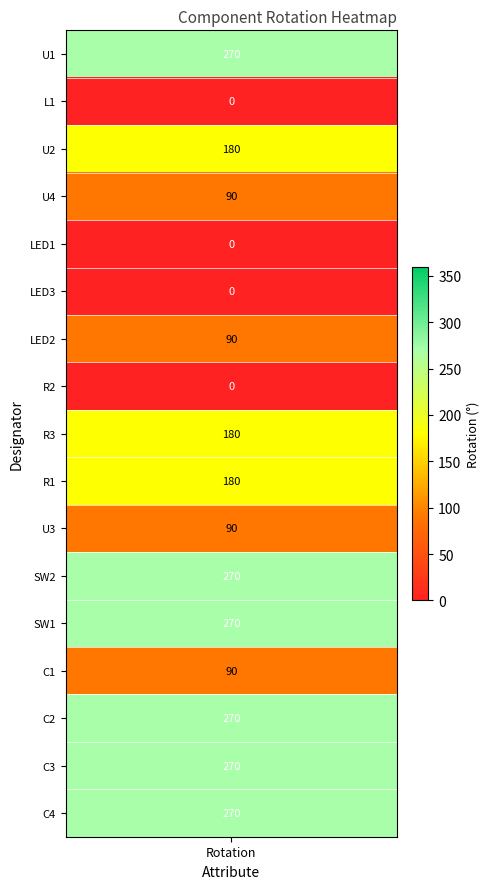

What is the sum of all values?

2520